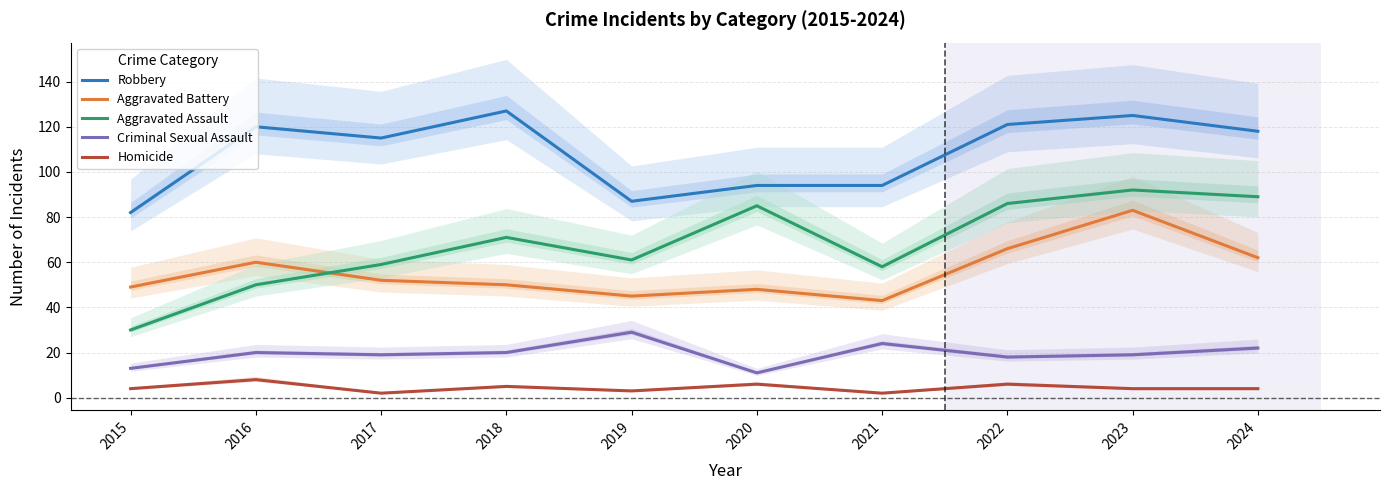

What is the difference between the Homicide values at 2024 and 2018?

1